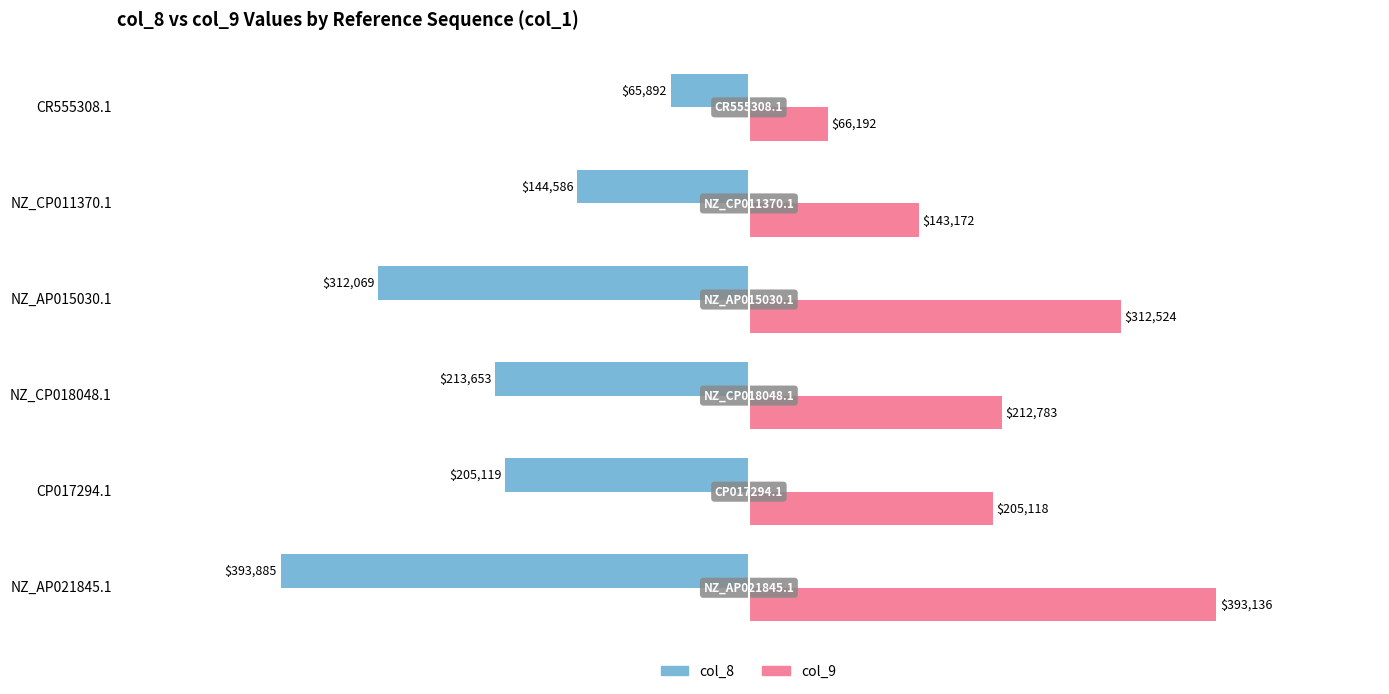

At which category is the sum across all series the highest?

NZ_AP015030.1